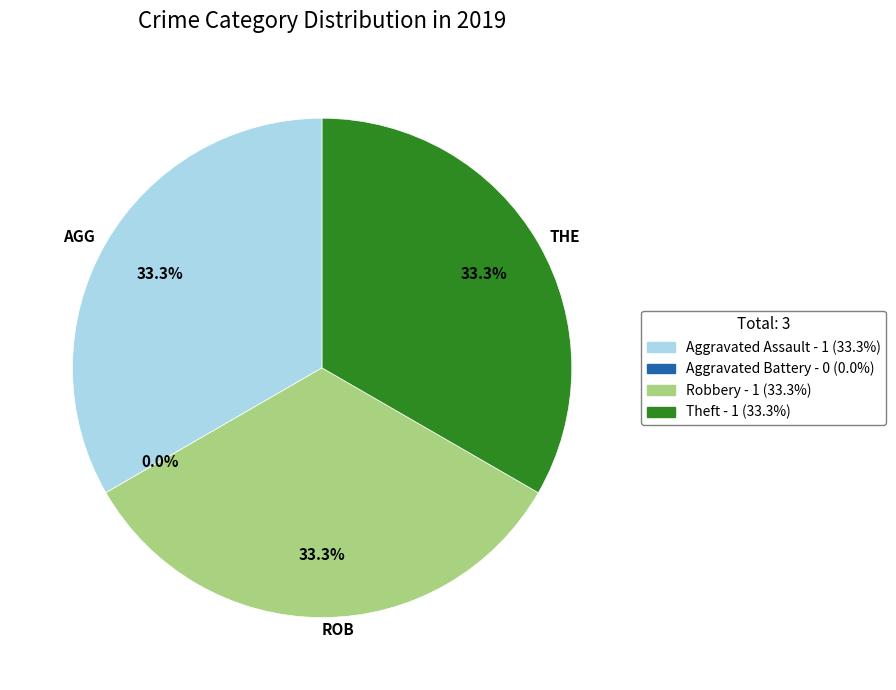

How many segments does this pie chart have?

4